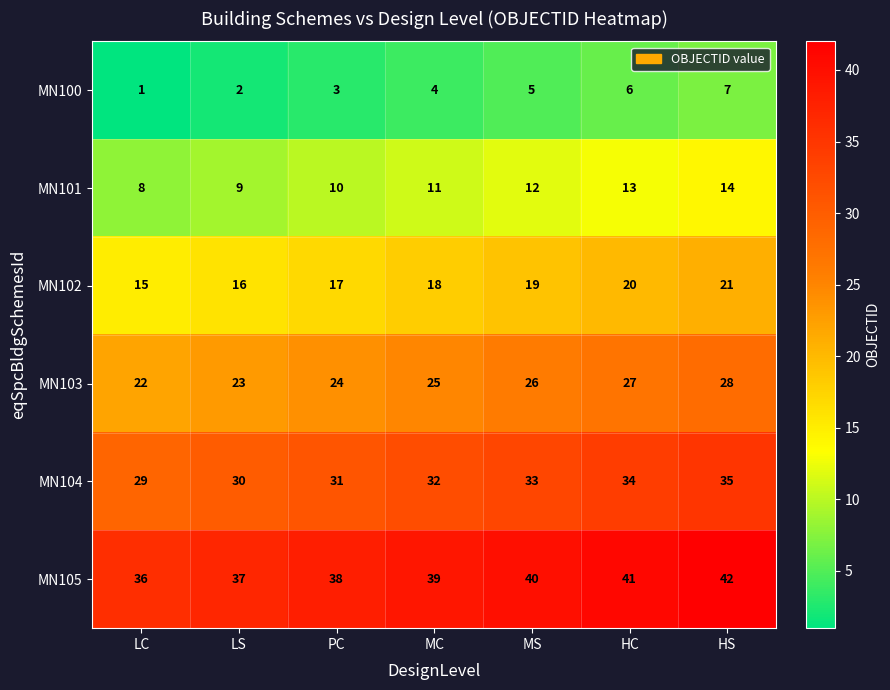

At which category is the sum across all series the highest?

HS